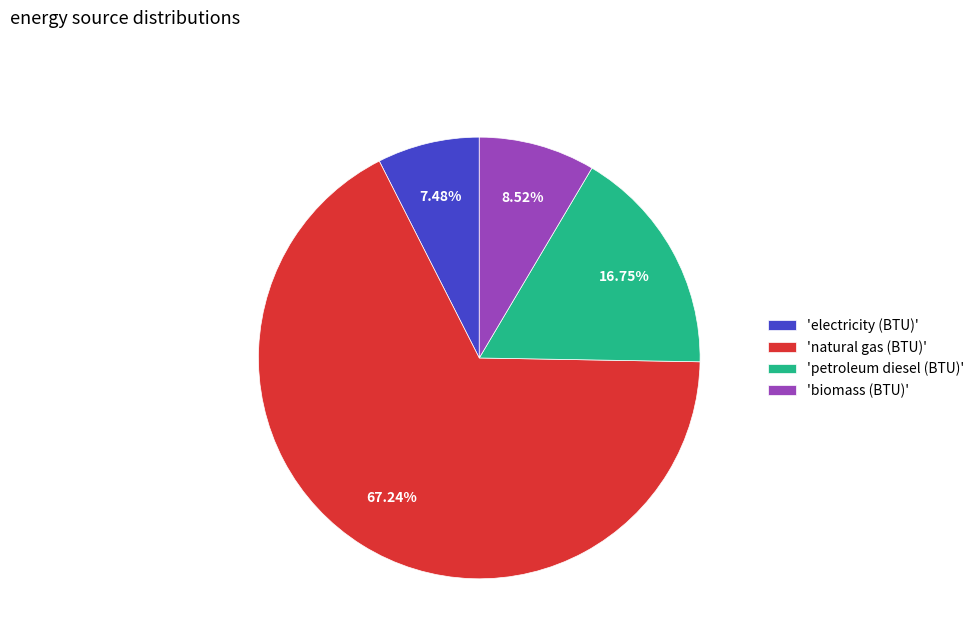

Approximately how many times larger is the value at 'natural gas (BTU)' compared to 'biomass (BTU)'?

7.9